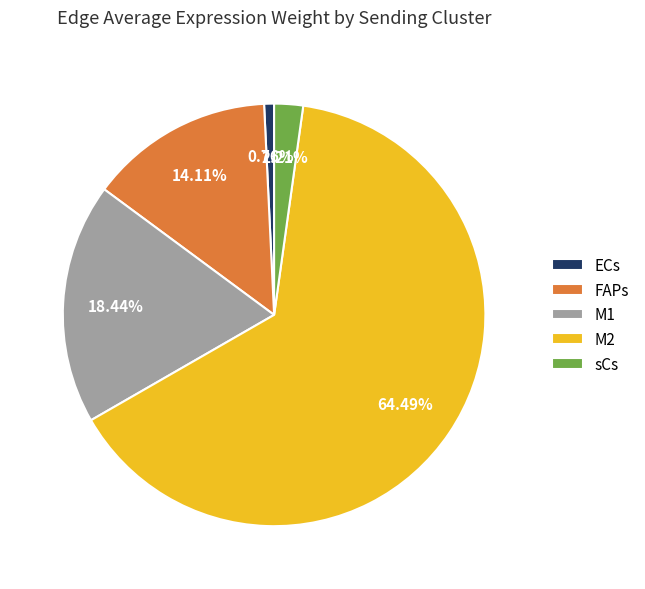

How many segments does this pie chart have?

5